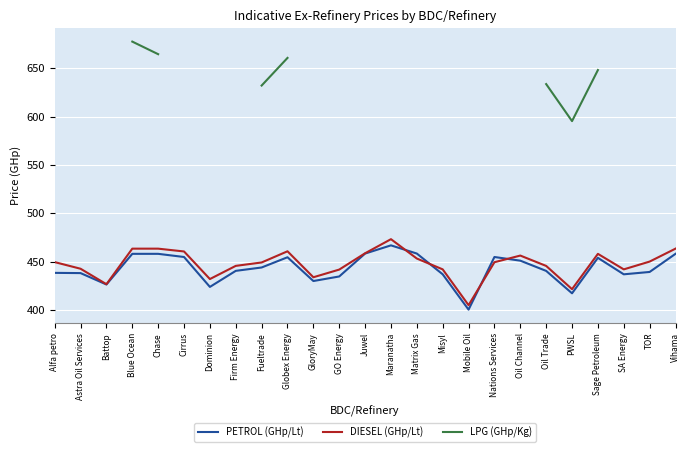

True or false: LPG (GHp/Kg) has more than 2 interior local peaks.

False